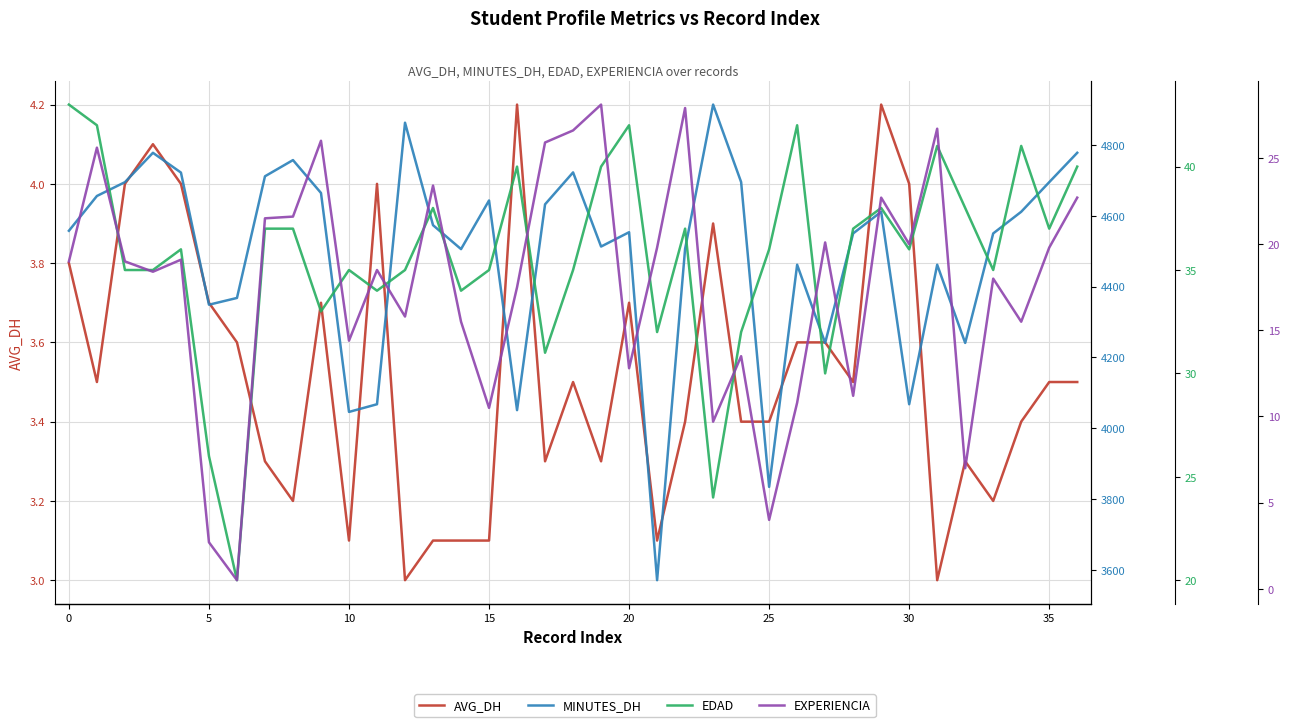

Reading left to right, extract all data points from this chart.

AVG_DH: 3.8	3.5	4.0	4.1	4.0	3.7	3.6	3.3	3.2	3.7	3.1	4.0	3.0	3.1	3.1	3.1	4.2	3.3	3.5	3.3	3.7	3.1	3.4	3.9	3.4	3.4	3.6	3.6	3.5	4.2	4.0	3.0	3.3	3.2	3.4	3.5	3.5
MINUTES_DH: 4557.9	4656.2	4695.2	4778.2	4722.3	4349.0	4368.1	4711.8	4757.6	4664.7	4046.1	4067.8	4863.2	4573.7	4506.1	4643.5	4051.1	4632.6	4722.8	4513.3	4553.8	3570.7	4506.9	4914.4	4695.5	3834.3	4461.9	4241.0	4550.4	4611.6	4067.8	4461.9	4241.0	4550.4	4611.6	4695.2	4778.2
EDAD: 43.0	42.0	35.0	35.0	36.0	26.0	20.0	37.0	37.0	33.0	35.0	34.0	35.0	38.0	34.0	35.0	40.0	31.0	35.0	40.0	42.0	32.0	37.0	24.0	32.0	36.0	42.0	30.0	37.0	38.0	36.0	41.0	38.0	35.0	41.0	37.0	40.0
EXPERIENCIA: 19.0	25.6	19.0	18.4	19.1	2.7	0.5	21.5	21.6	26.0	14.4	18.5	15.8	23.4	15.5	10.5	17.5	25.9	26.6	28.1	12.8	19.8	27.9	9.7	13.5	4.0	10.8	20.1	11.2	22.7	20.0	26.7	7.0	18.0	15.5	19.8	22.7